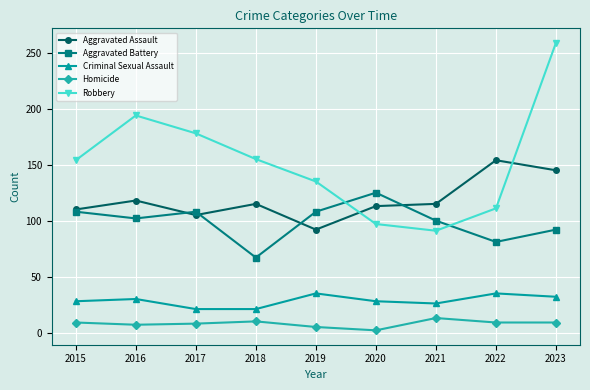

True or false: Aggravated Assault has a value of 29 at 2017.

False